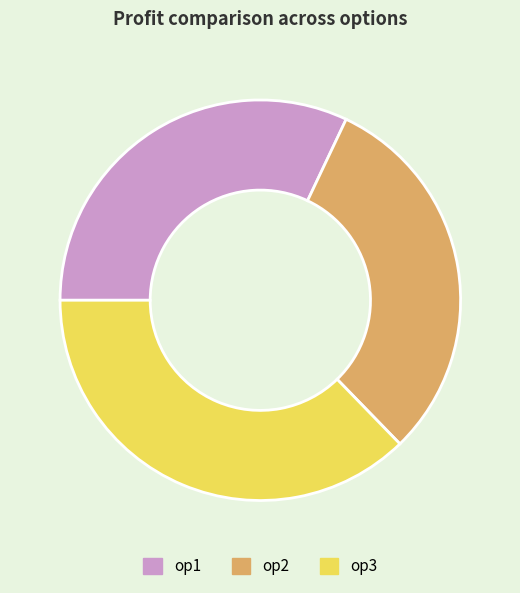

Is op1 the majority of the pie?

No